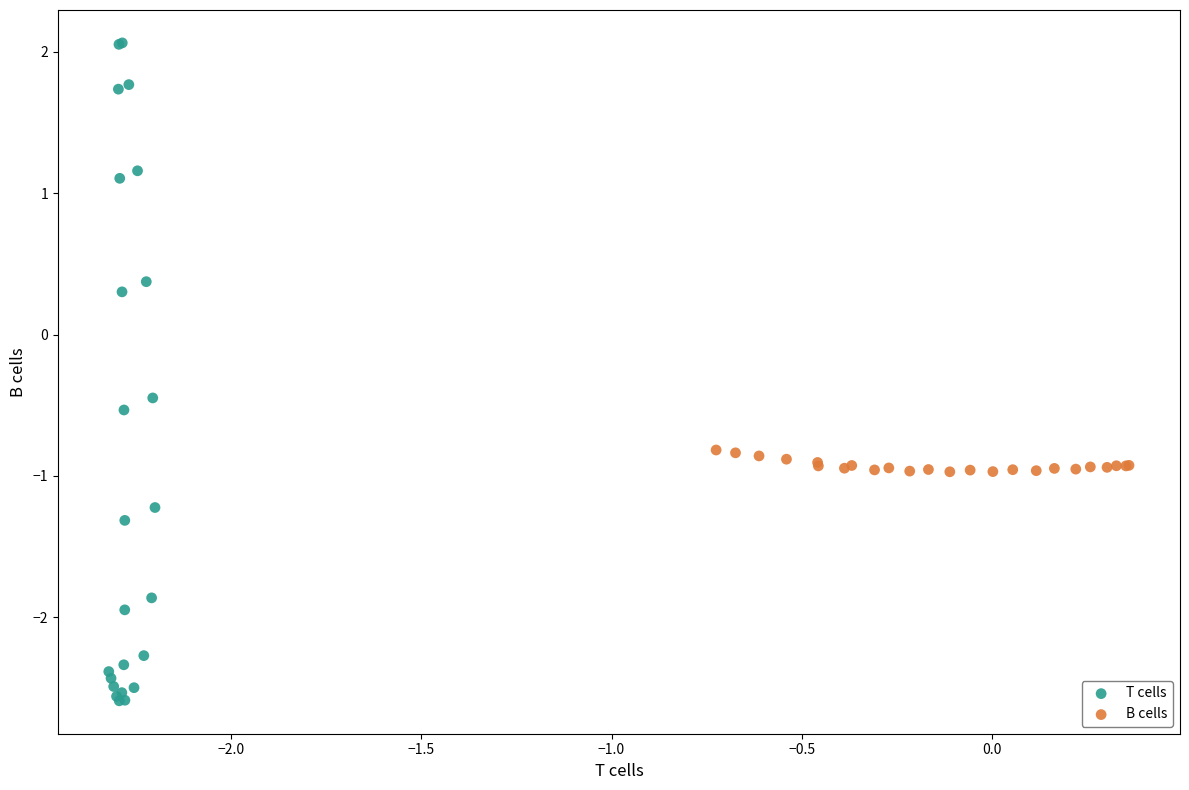

Which series has the widest spread of Y values?

T cells